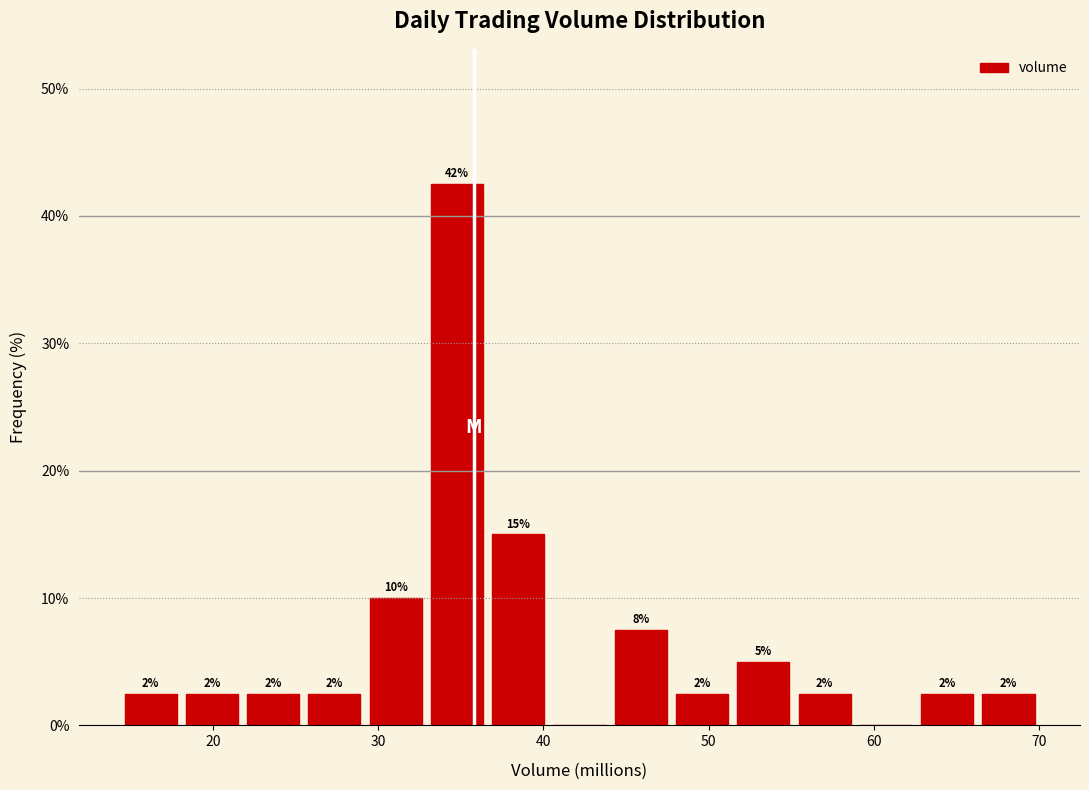

Read against the x-axis, roughly where is the centre of the tallest bar?

35